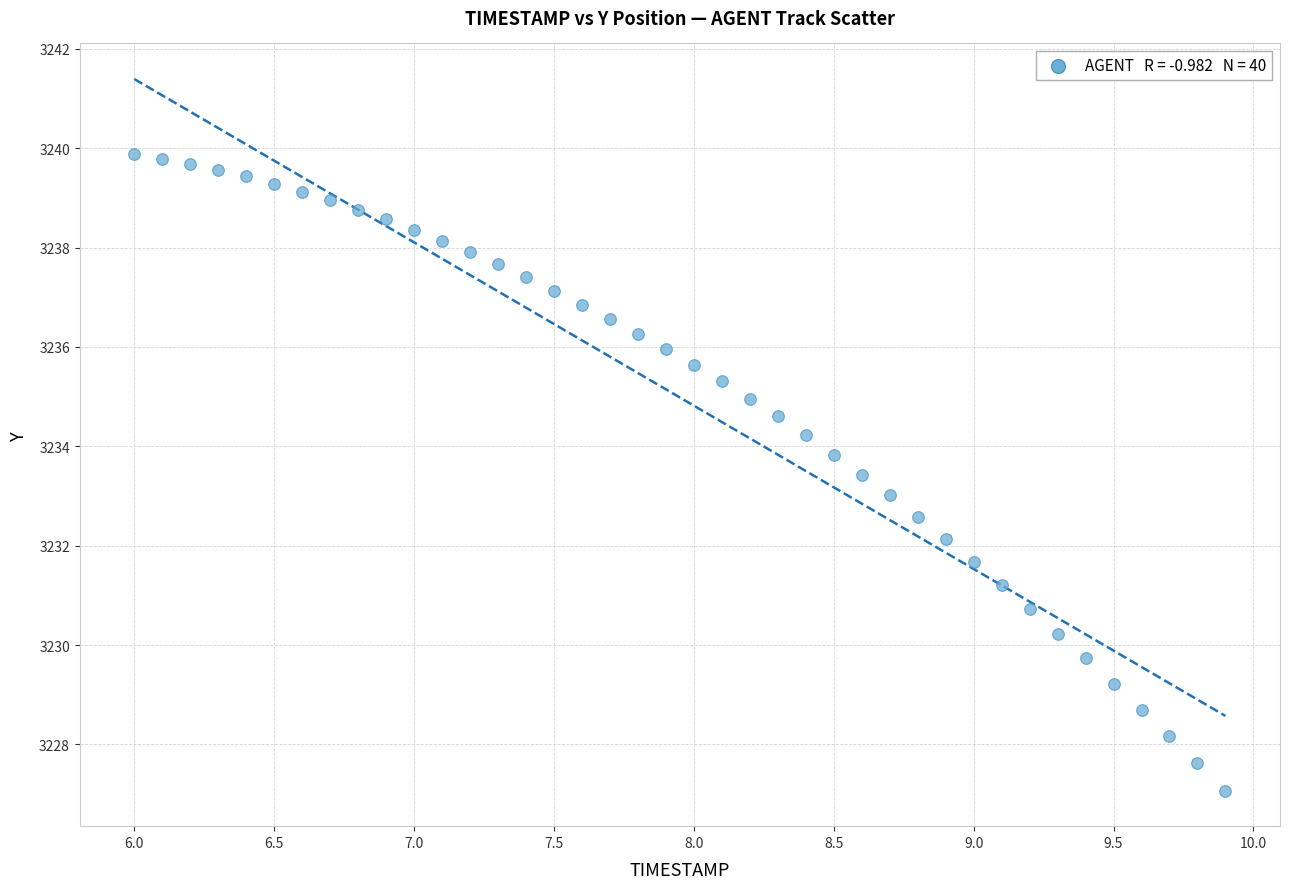

What is the range of Y values (max minus min)?

12.8